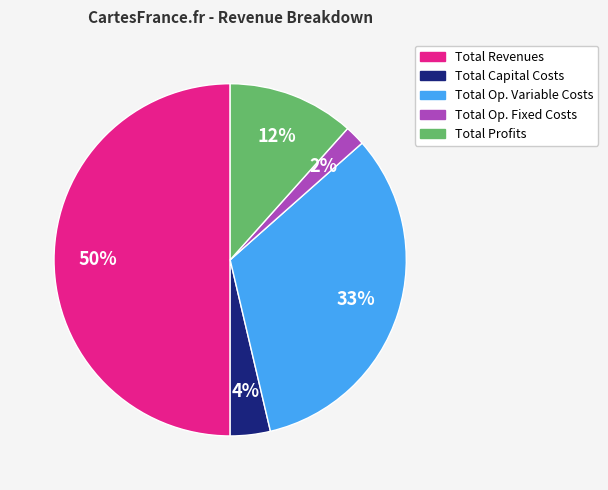

To the nearest percent, what is the average slice percentage?

20%